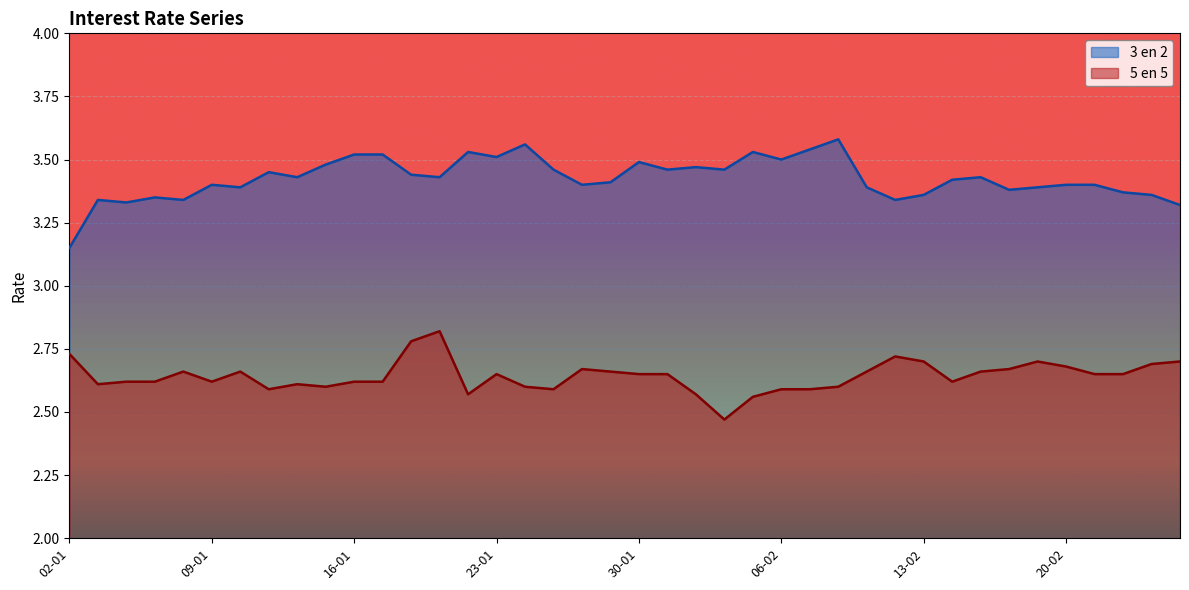

Where is the first local maximum for 5 en 5?

08-01